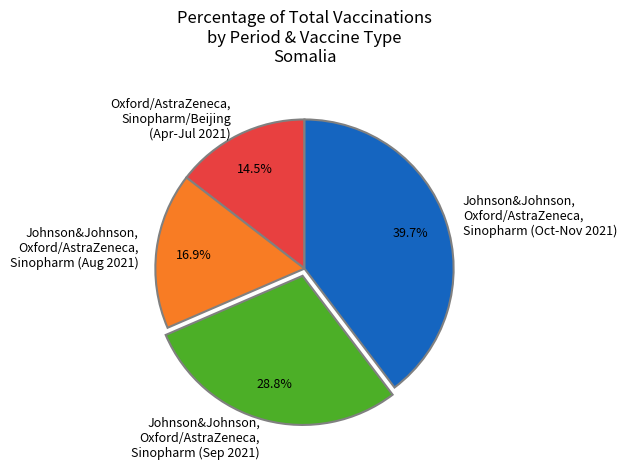

Which category has the biggest portion of the pie?

Johnson&Johnson, Oxford/AstraZeneca, Sinopharm (Oct-Nov 2021)